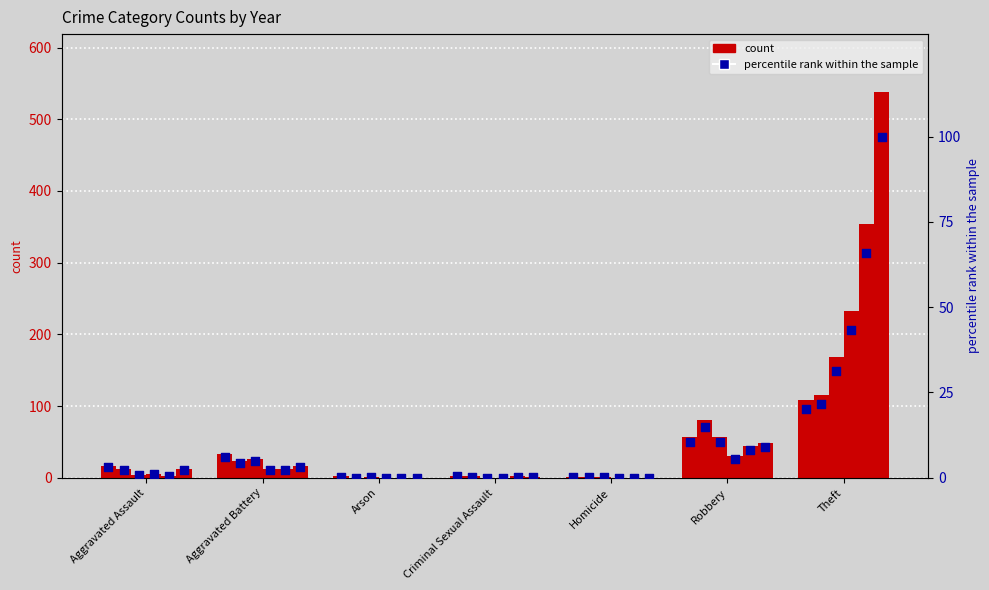

What is the total value across all series at Aggravated Battery?

23.2